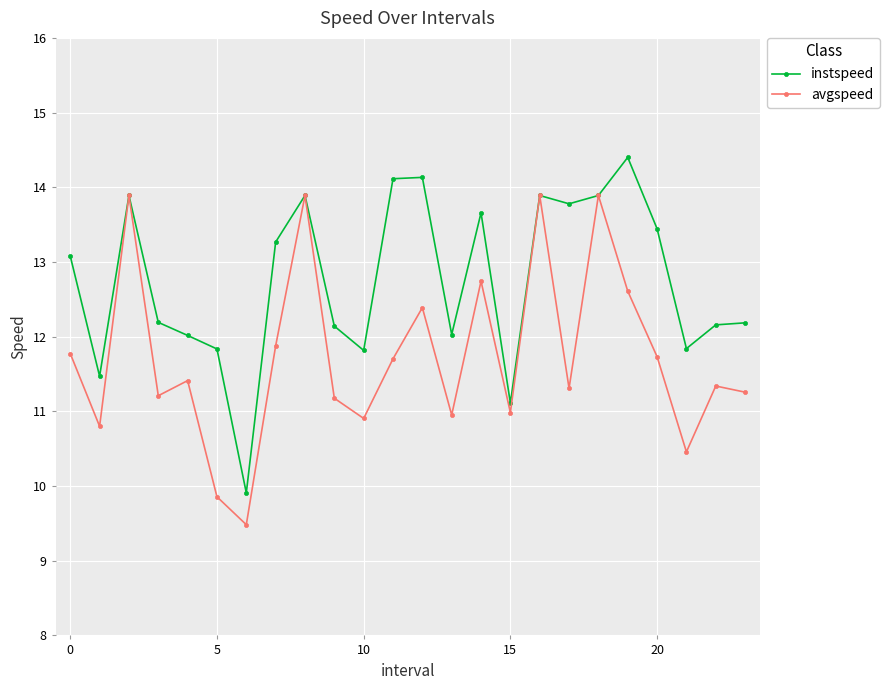

True or false: instspeed has more than 2 points higher than both neighbors.

True